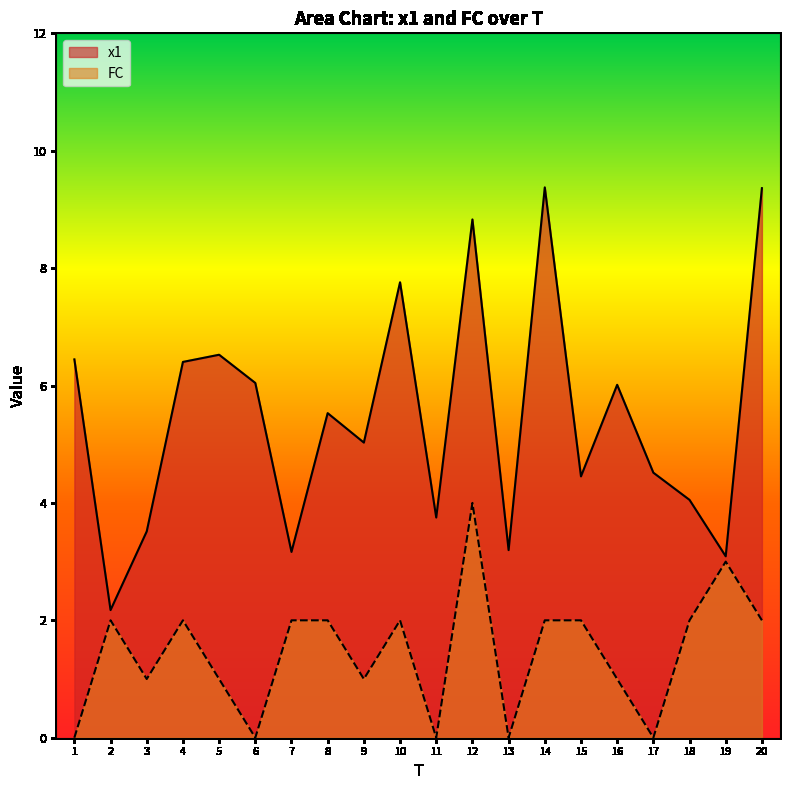

What is the approximate value of x1 at 18?

4.1